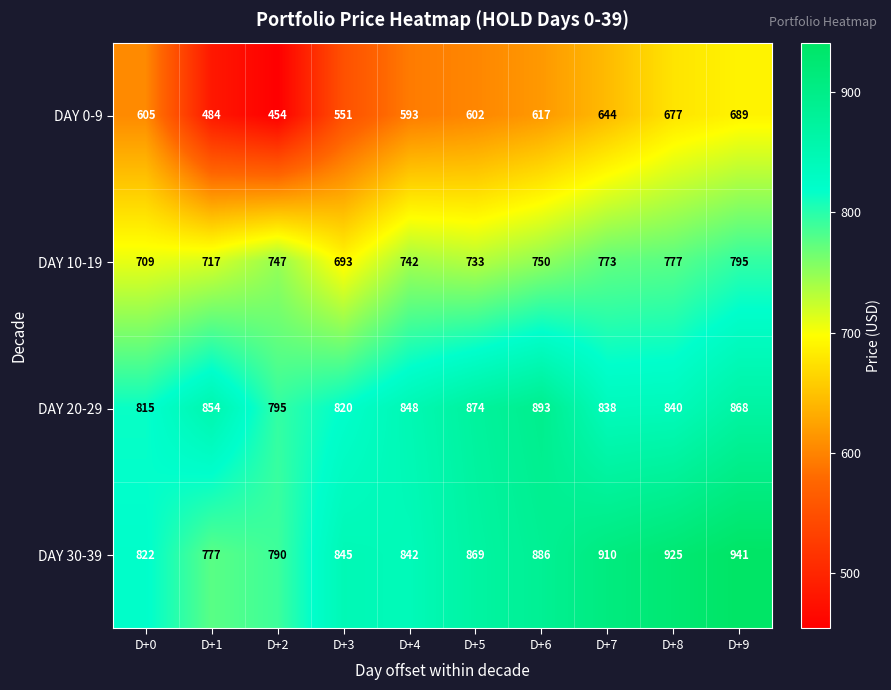

Is the value of DAY 20-29 at D+5 greater than the value of DAY 10-19 at D+9?

Yes